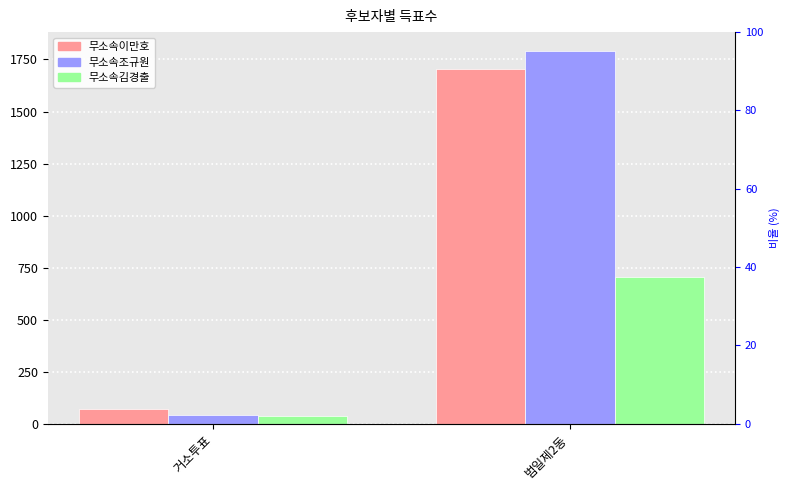

What is the average value of the 무소속김경출 series?

372